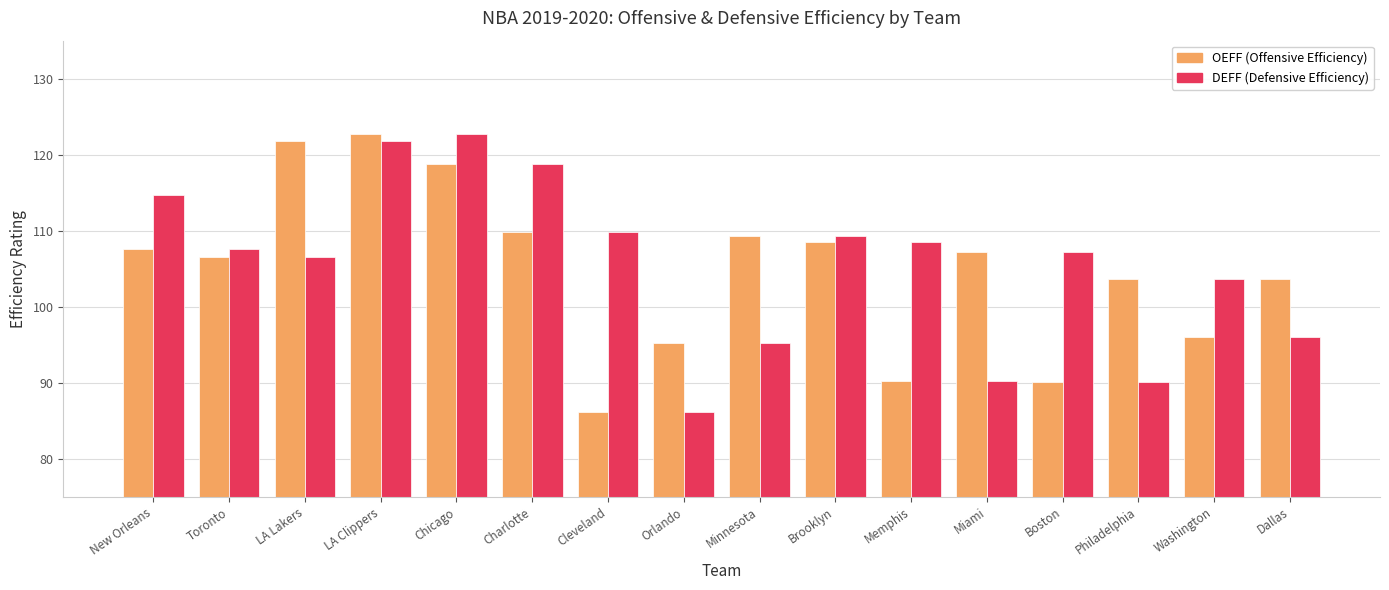

What is the smallest value displayed?

86.1